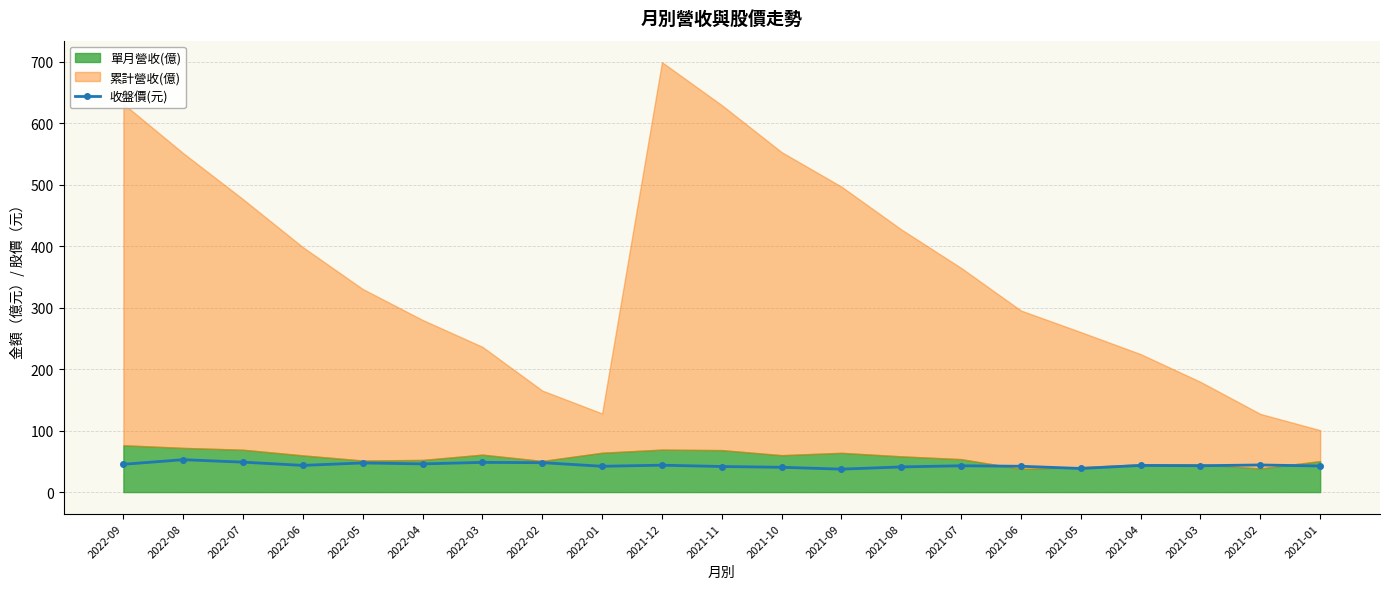

Approximately how many times larger is the value at 2022-04 compared to 2022-02?

1.0